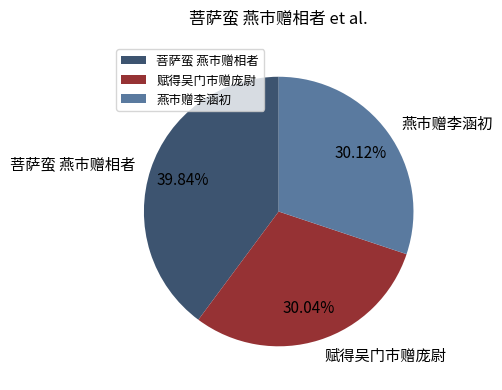

True or false: 赋得吴门市赠庞尉 accounts for 30% of the total.

True